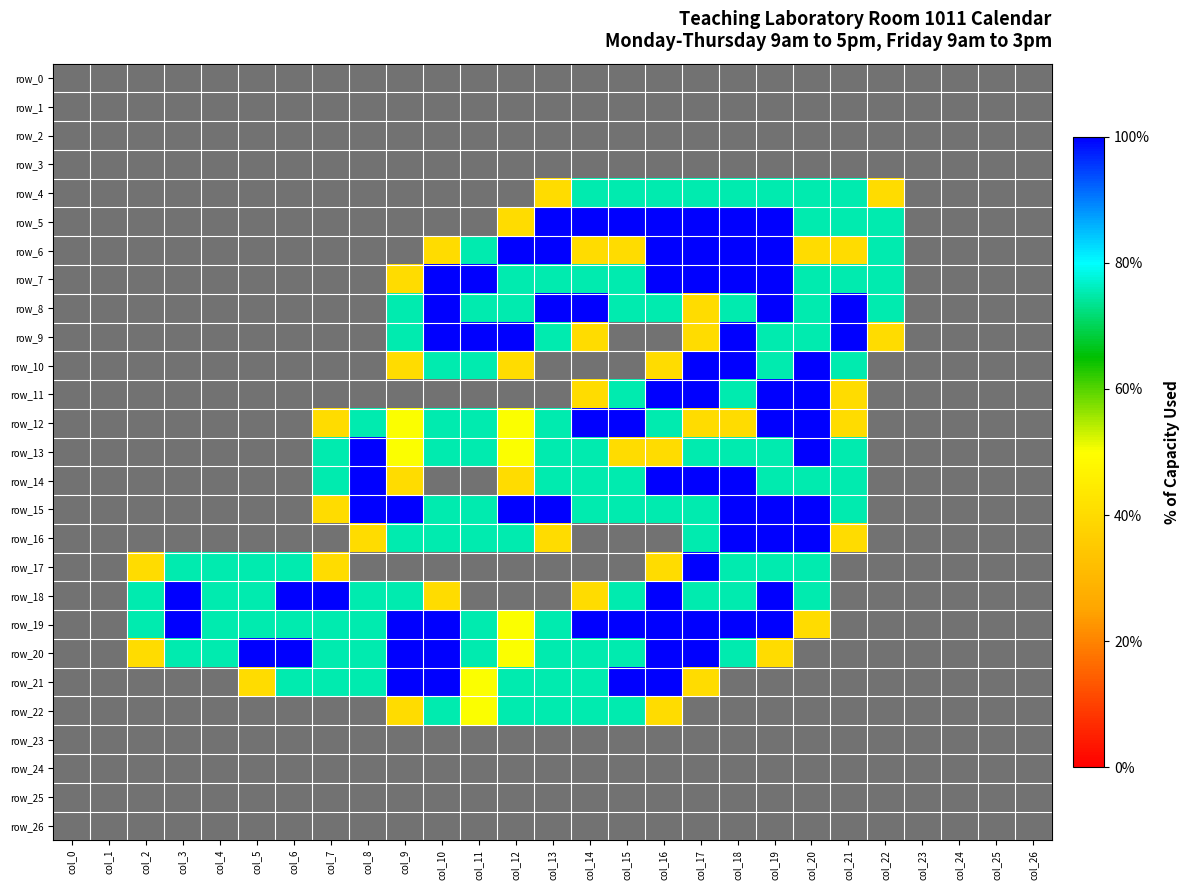

Which label corresponds to the largest value in the chart?

col_13